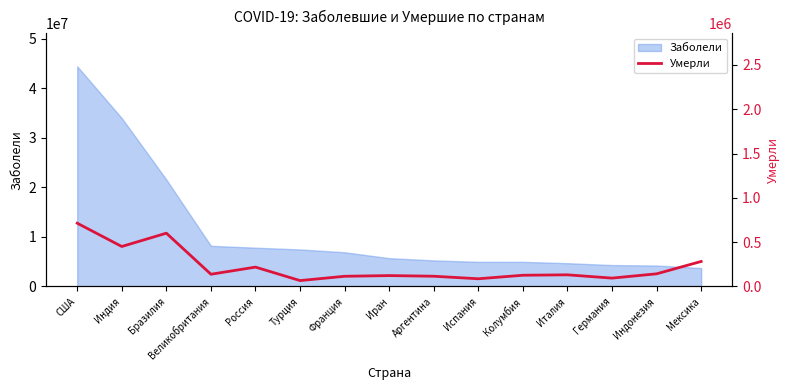

What is the smallest value displayed?

66368